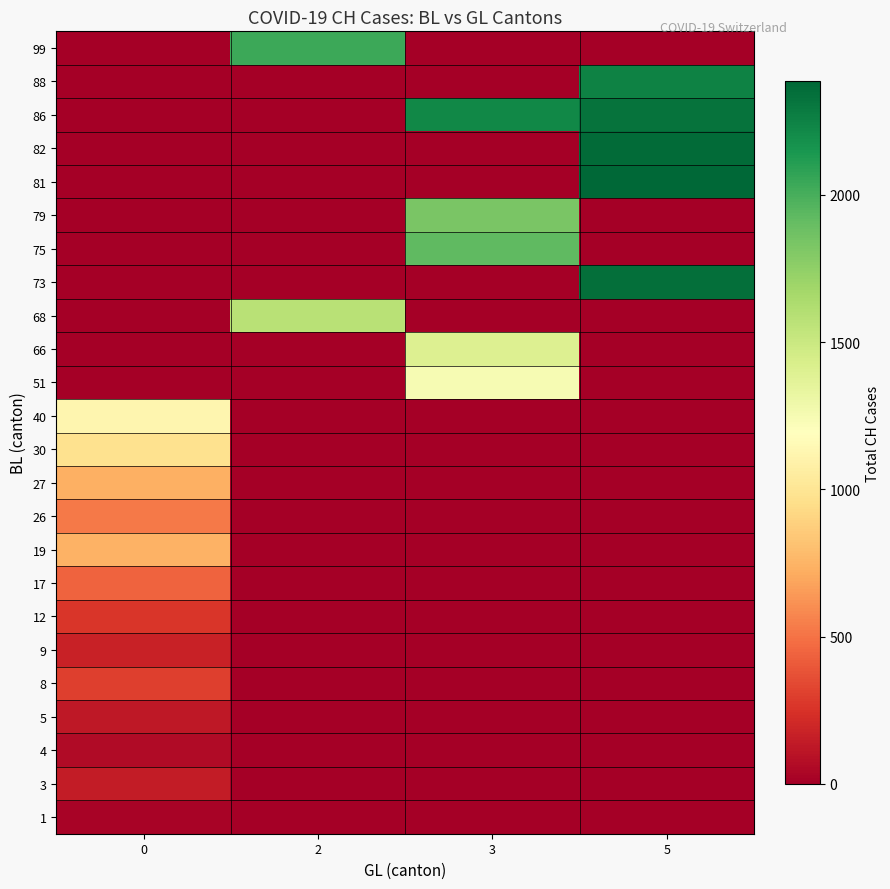

At 5, list the series in order from smallest to largest.

1, 3, 4, 5, 8, 9, 12, 17, 19, 26, 27, 30, 40, 51, 66, 68, 75, 79, 99, 88, 86, 73, 82, 81